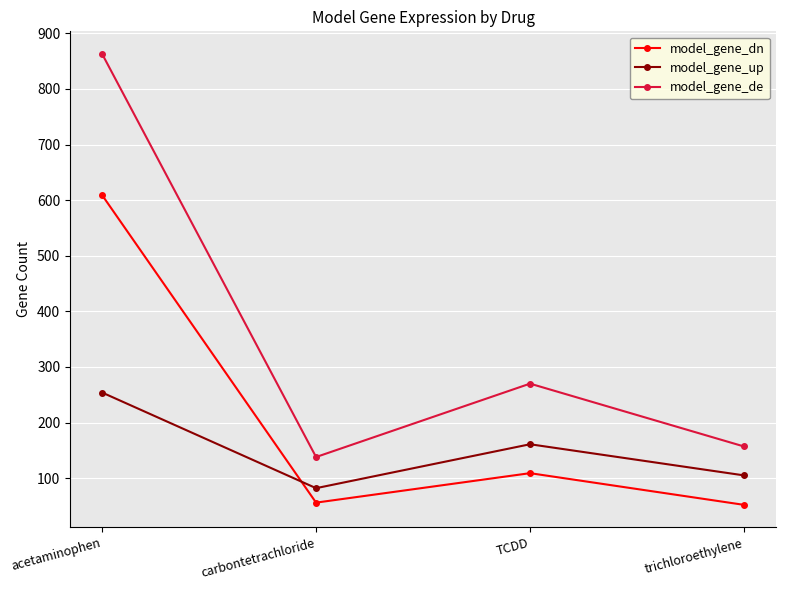

What is the difference between the second highest and second lowest values in the model_gene_up series?

56